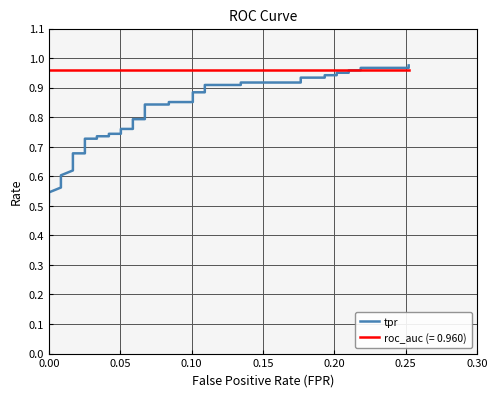

How many lines are shown in the chart?

1